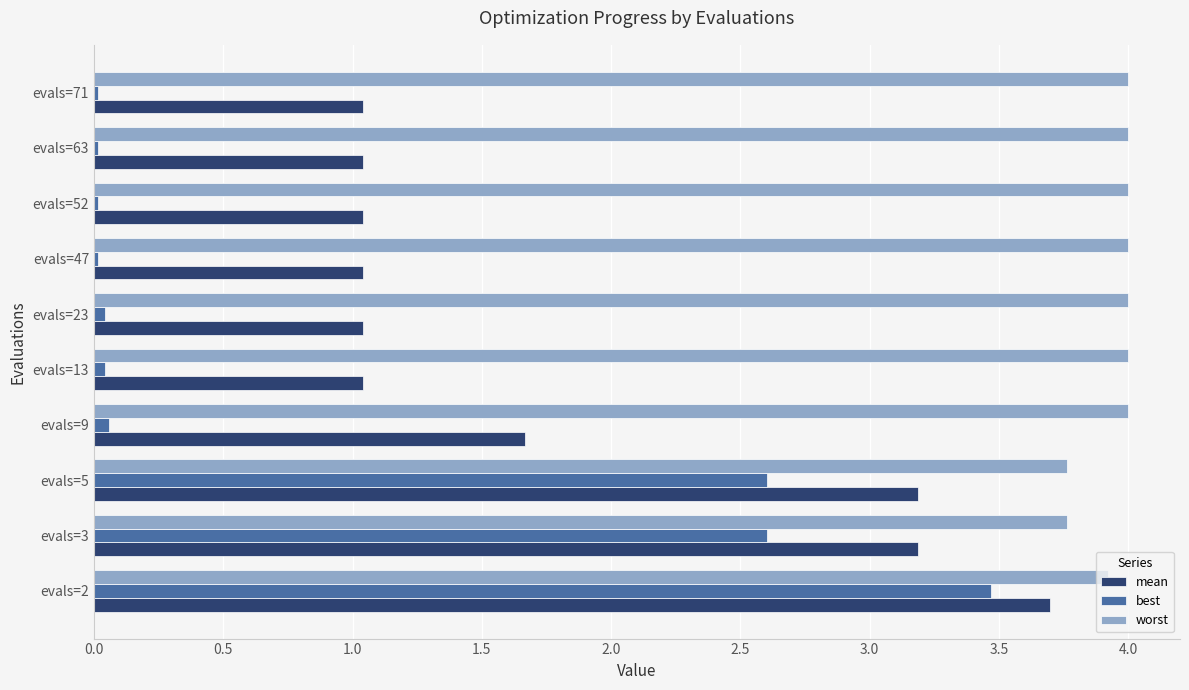

Which series has the widest spread of values?

best